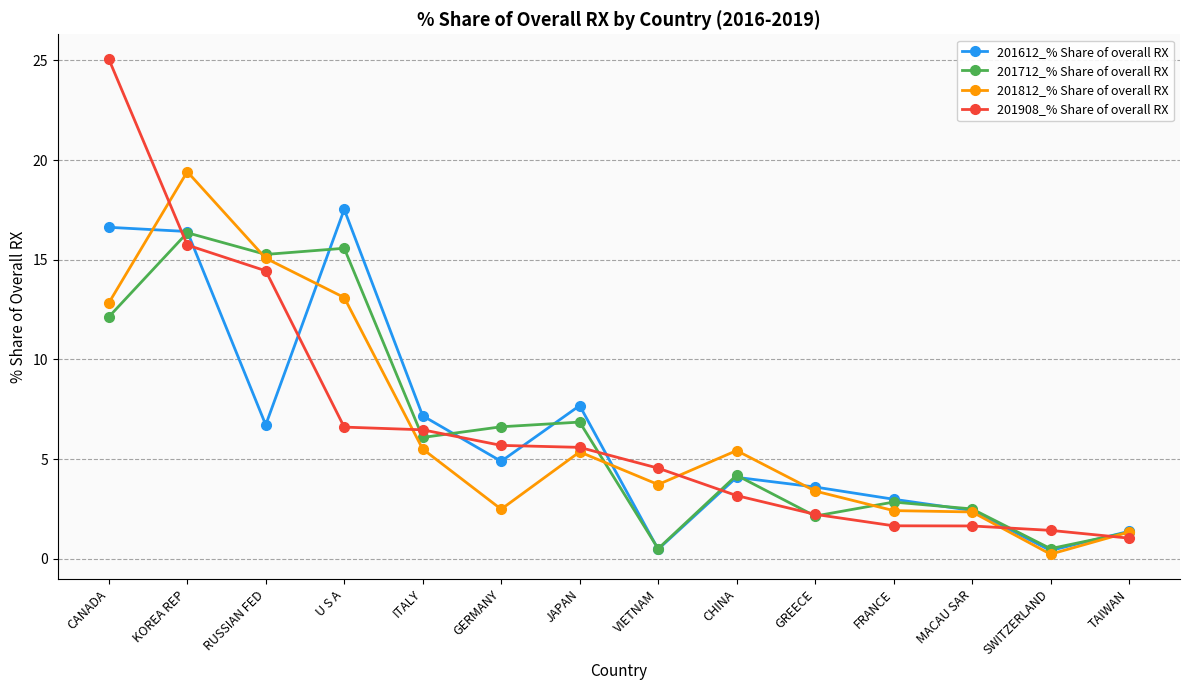

What position from the right is VIETNAM?

7